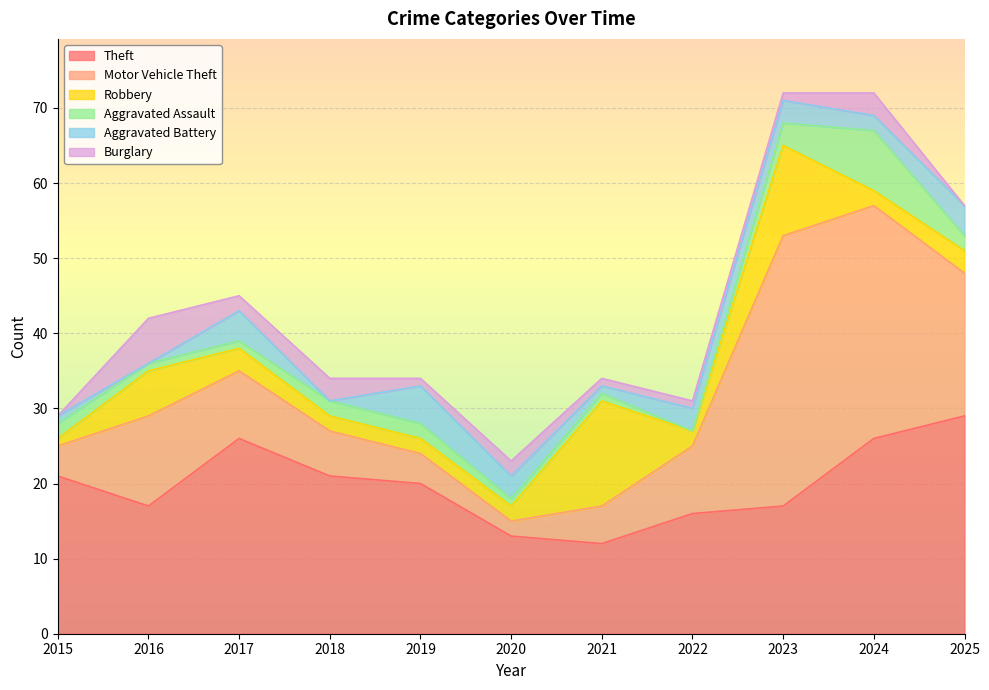

What is the difference between the Aggravated Assault values at 2016 and 2018?

1